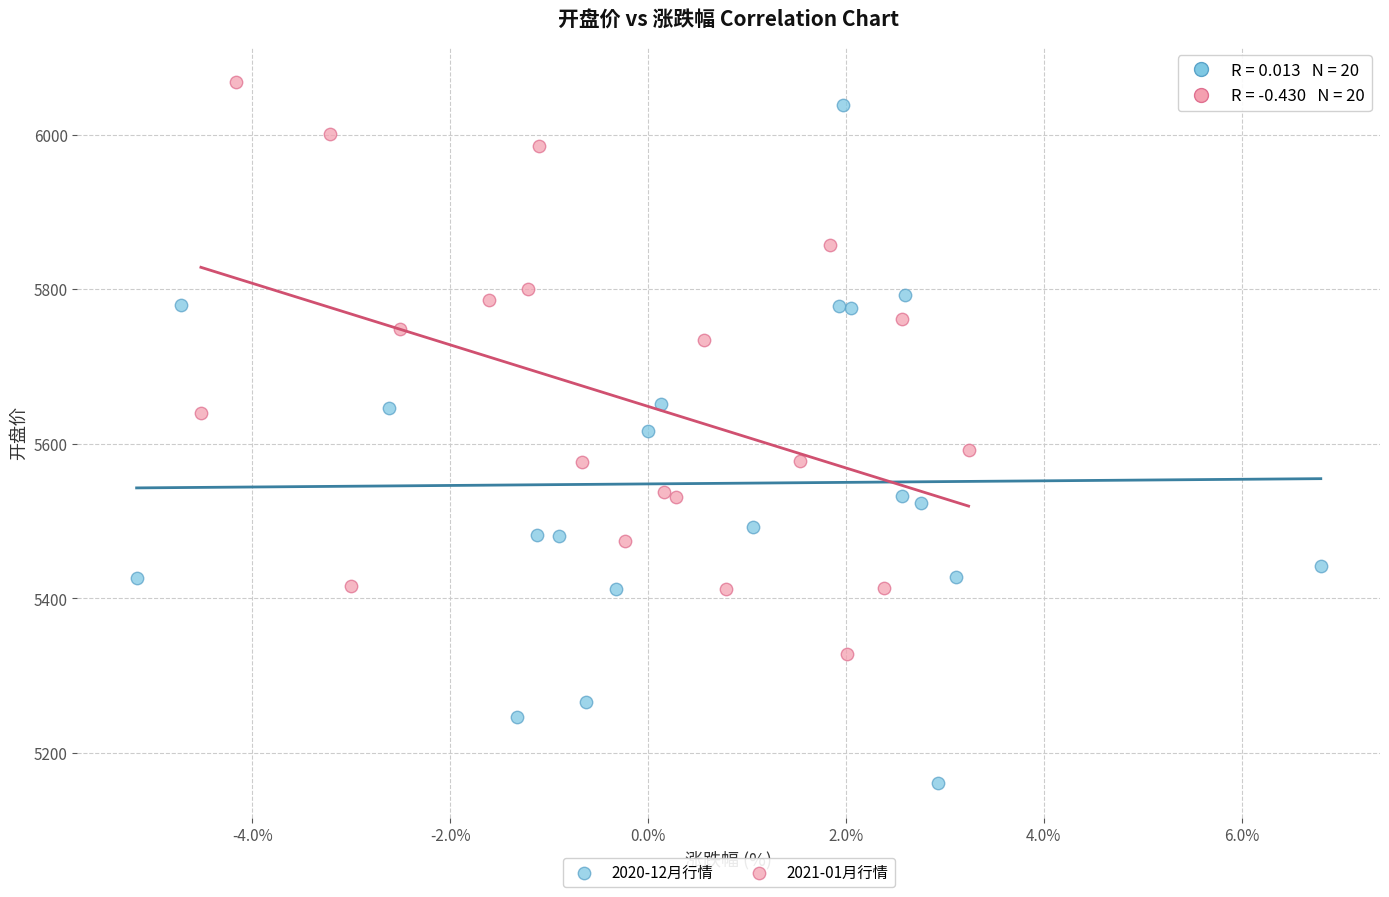

Which series contains the lowest Y value?

2020-12月行情